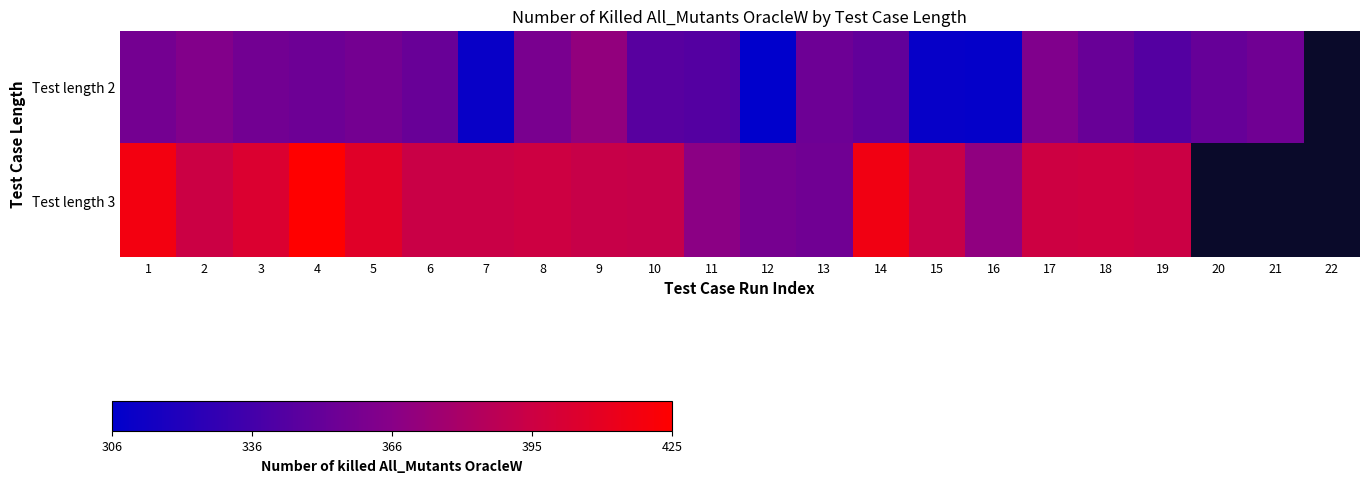

How many values in Test length 2 are above zero?

21